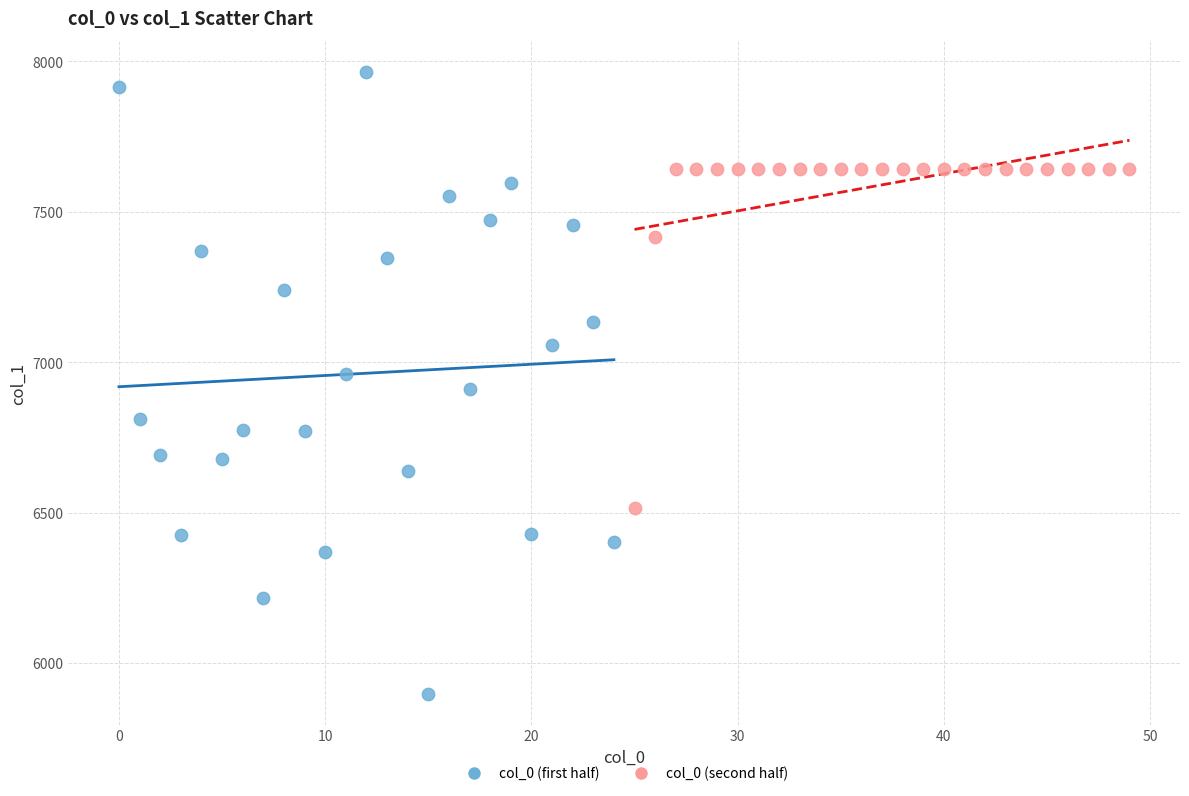

Which series contains the highest Y value?

col_0 (first half)